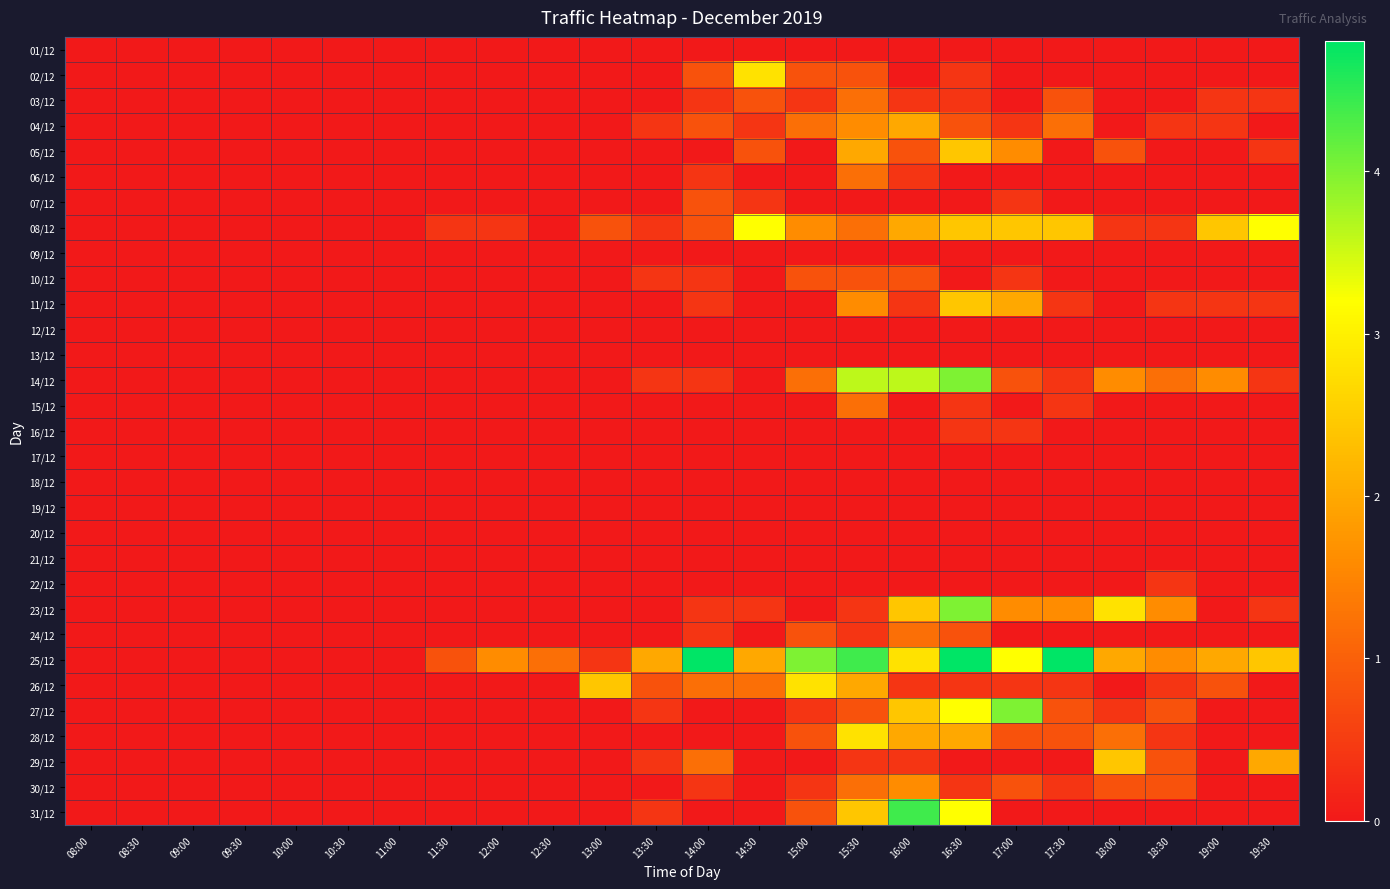

At which category does the chart reach its minimum across all series?

08:00